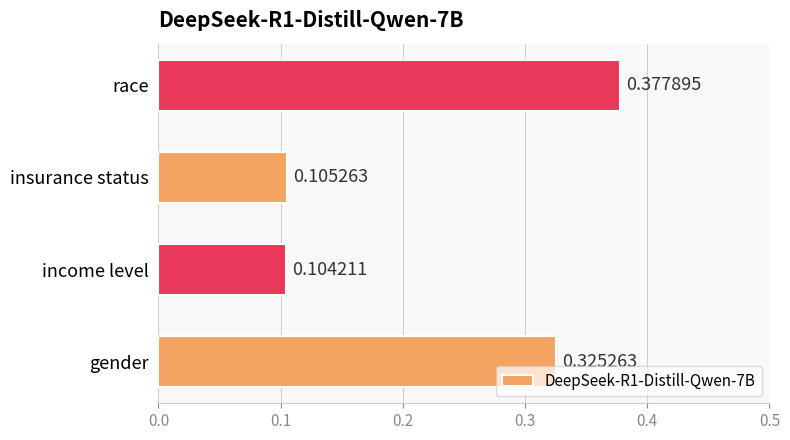

Which label corresponds to the largest value in the chart?

race